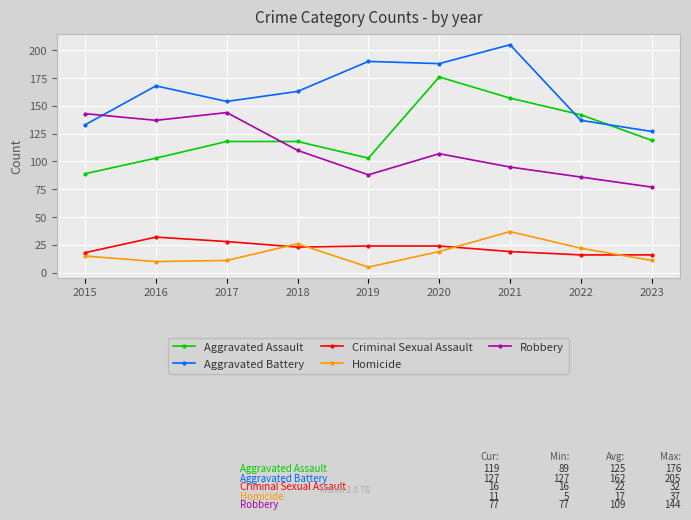

What is the difference between the second highest and second lowest values in the Aggravated Battery series?

57